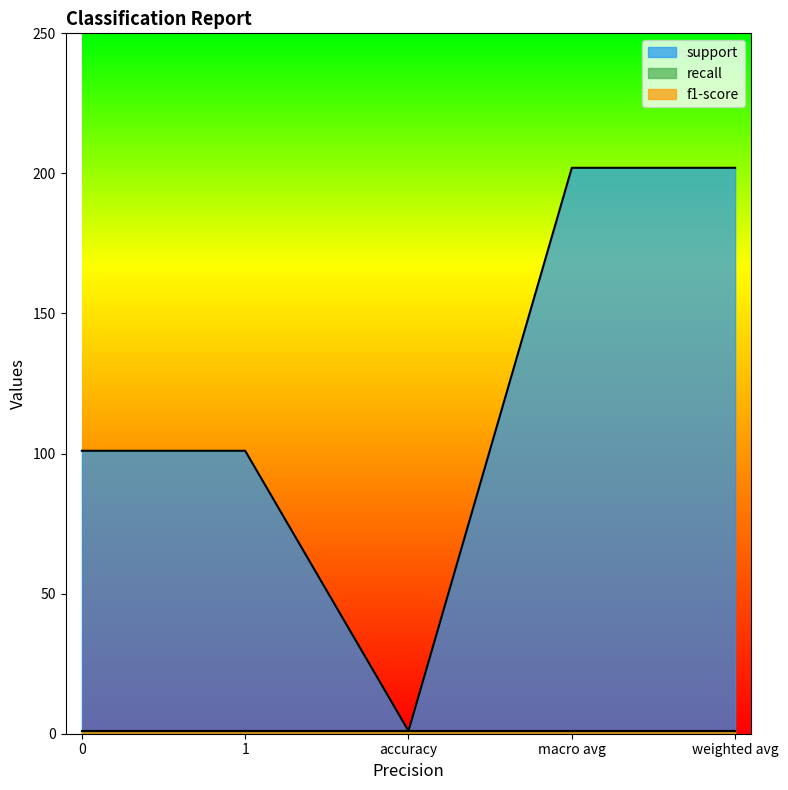

True or false: recall and f1-score cross at least once.

False